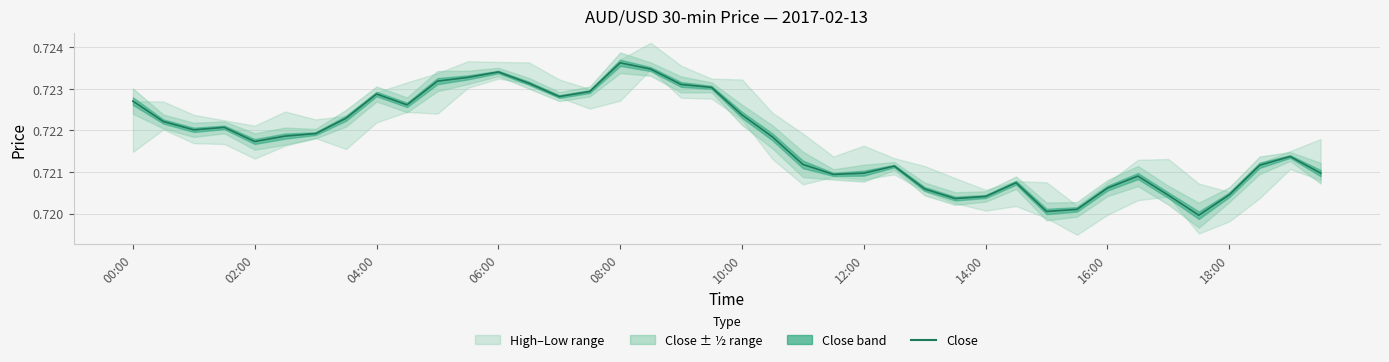

What is the greatest value displayed?

0.7